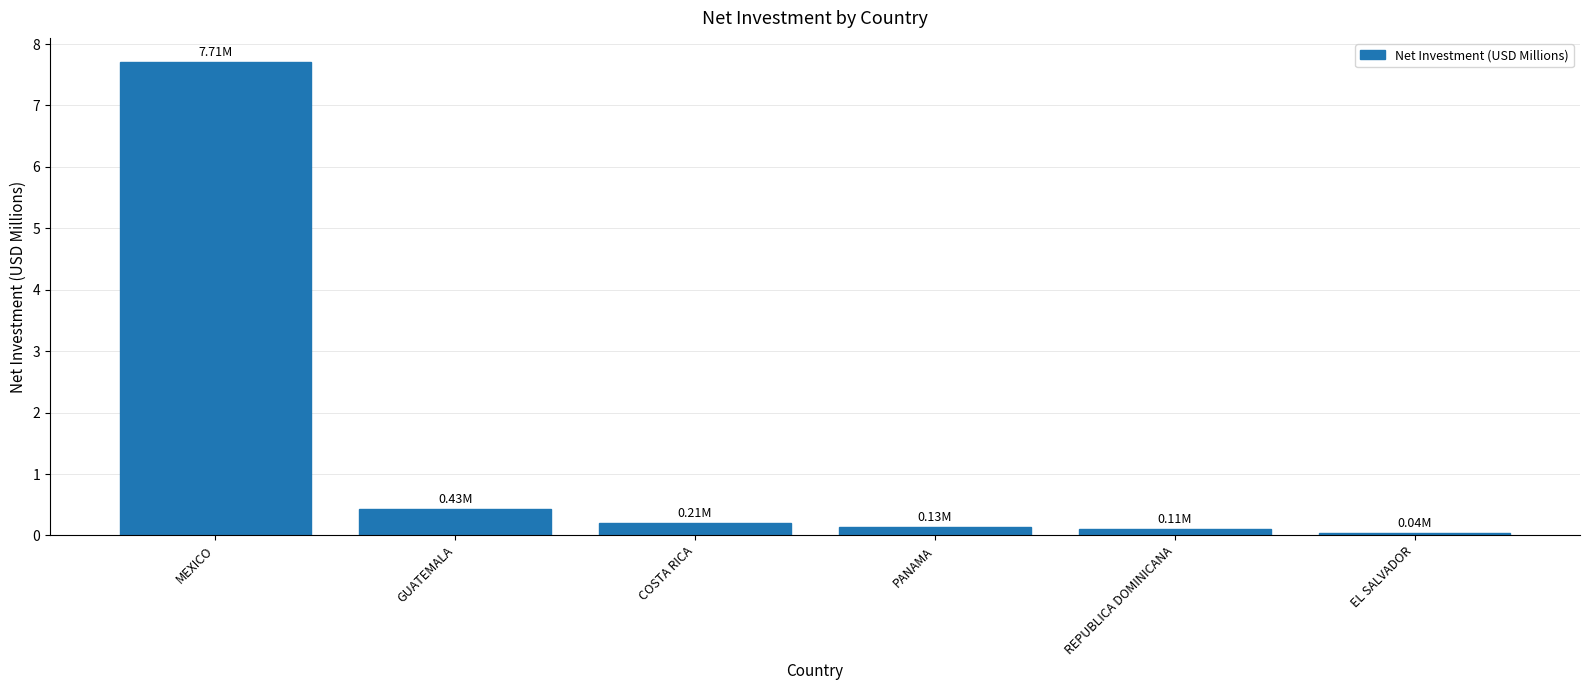

What is the label of the 2nd bar from the left?

GUATEMALA